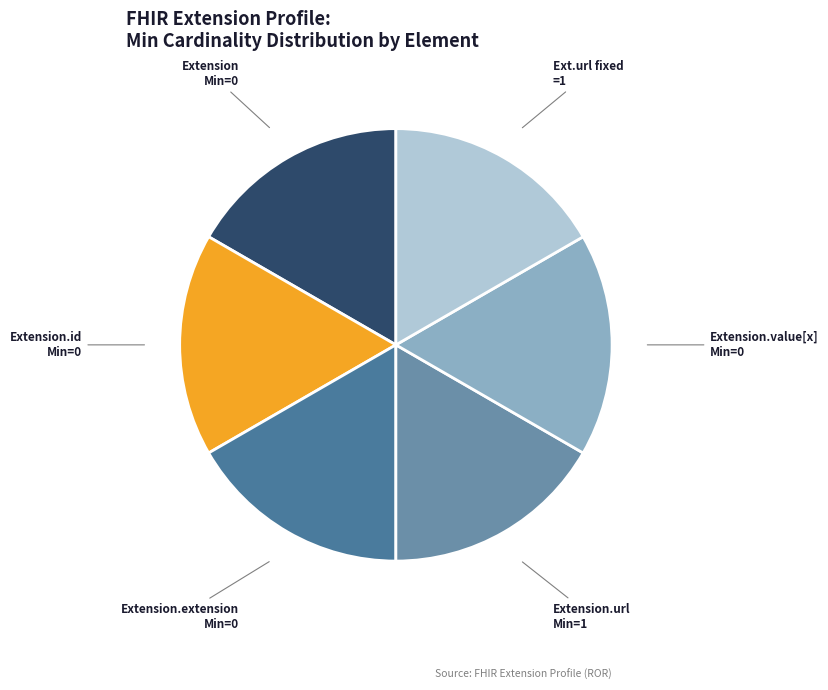

Does any single category account for the majority?

No